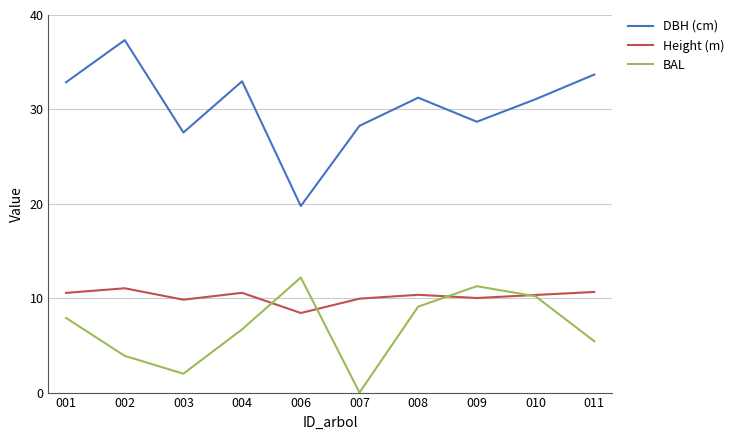

The Height (m) series shows 9.9 at 007. True or false?

True